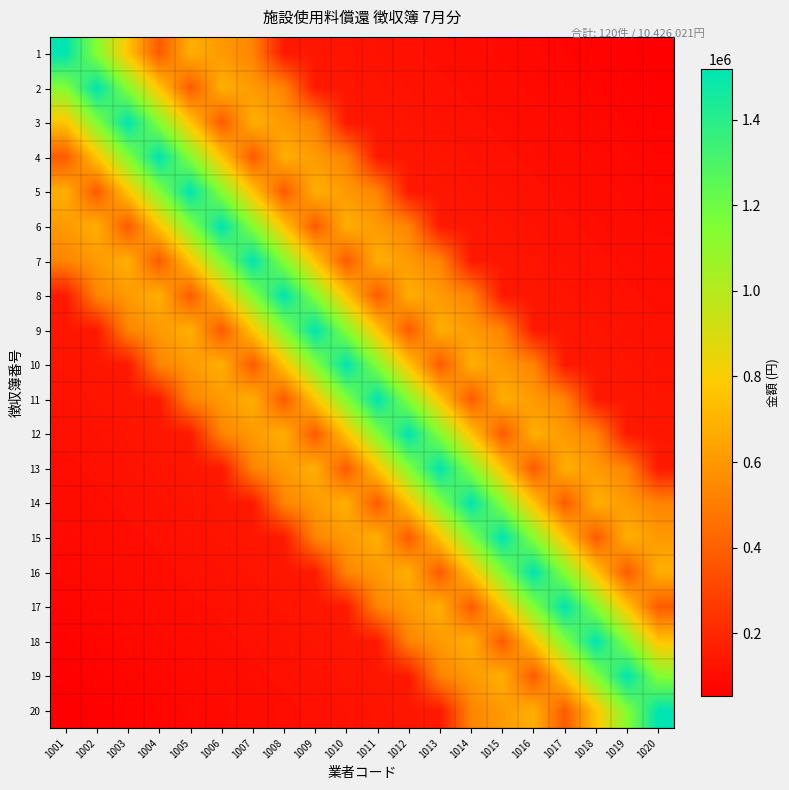

Which category has the lowest value across all series?

1020